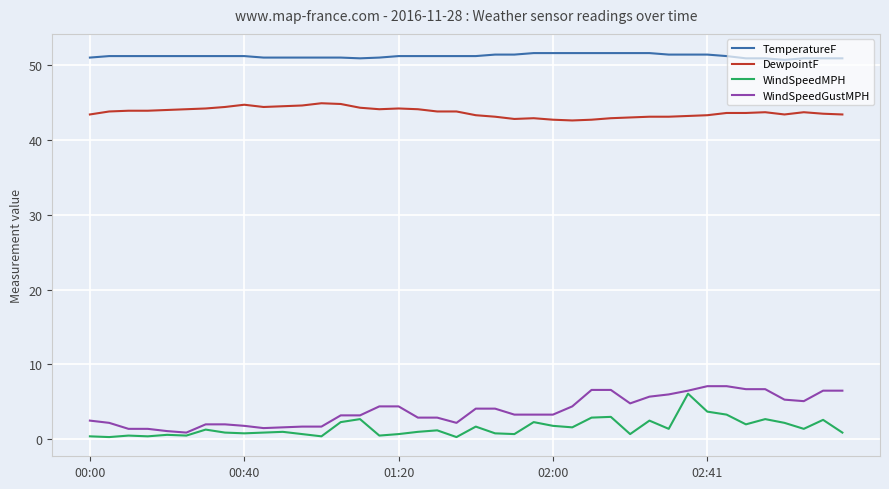

Which series has the largest total across all categories?

TemperatureF